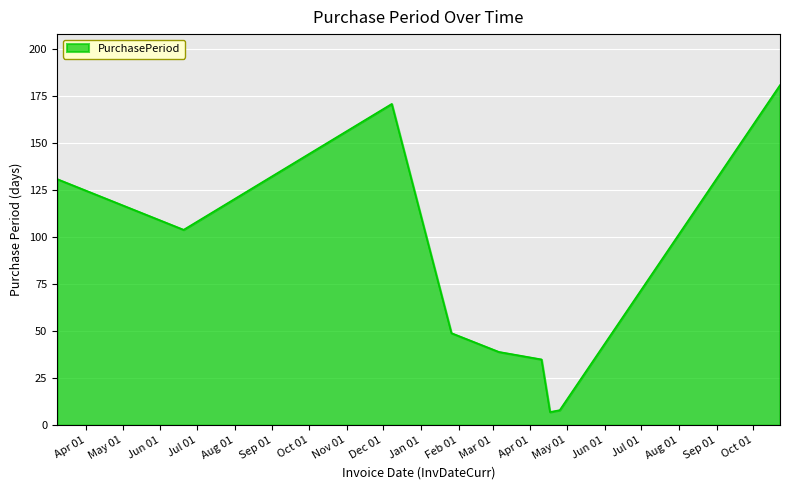

What is the greatest value displayed?

181